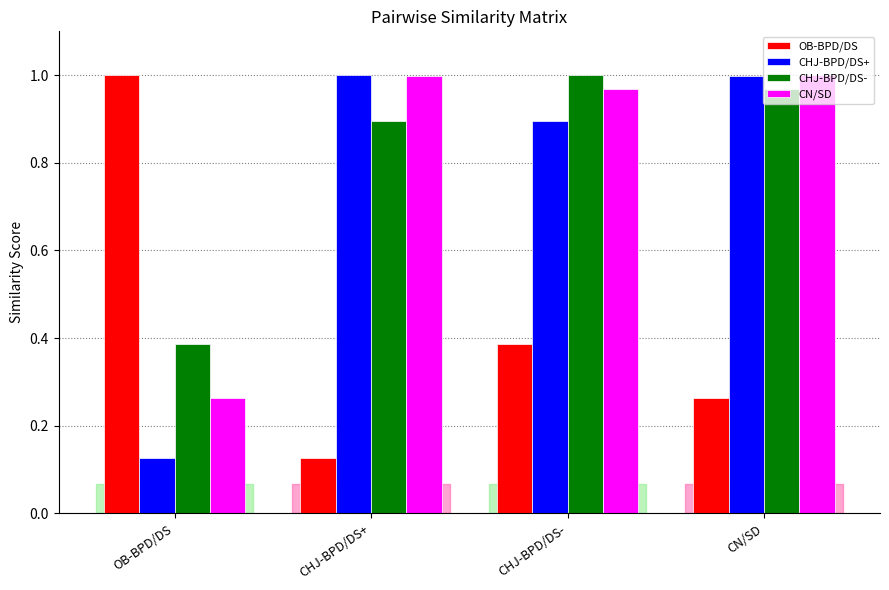

Which series changed the most between OB-BPD/DS and CN/SD?

CHJ-BPD/DS+